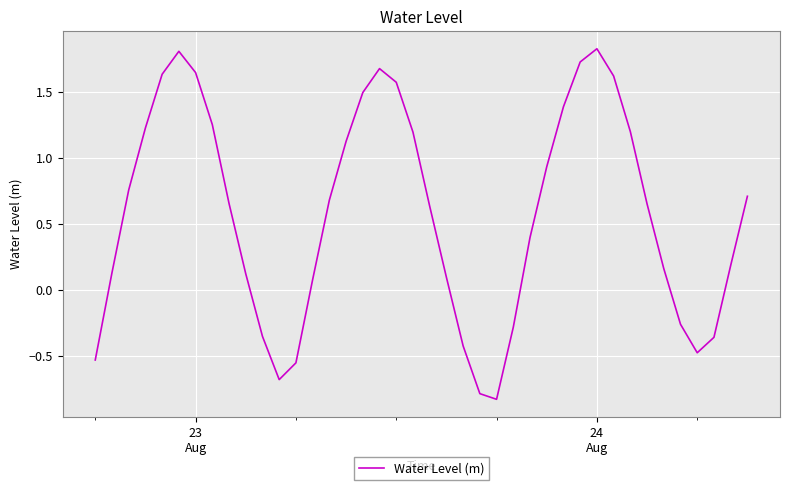

What is the difference between the maximum and minimum values?

2.7